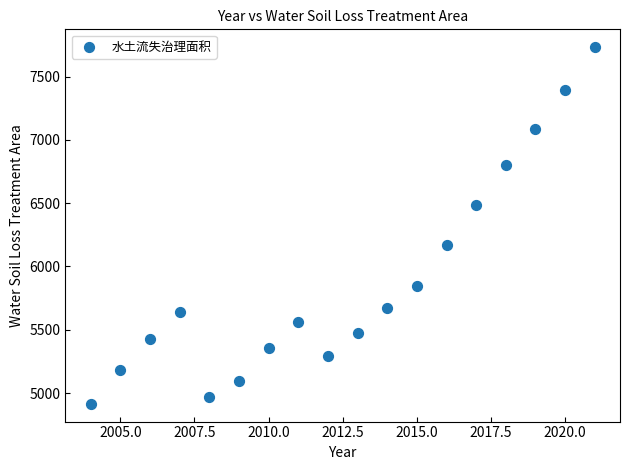

What is the range of Y values (max minus min)?

2816.5